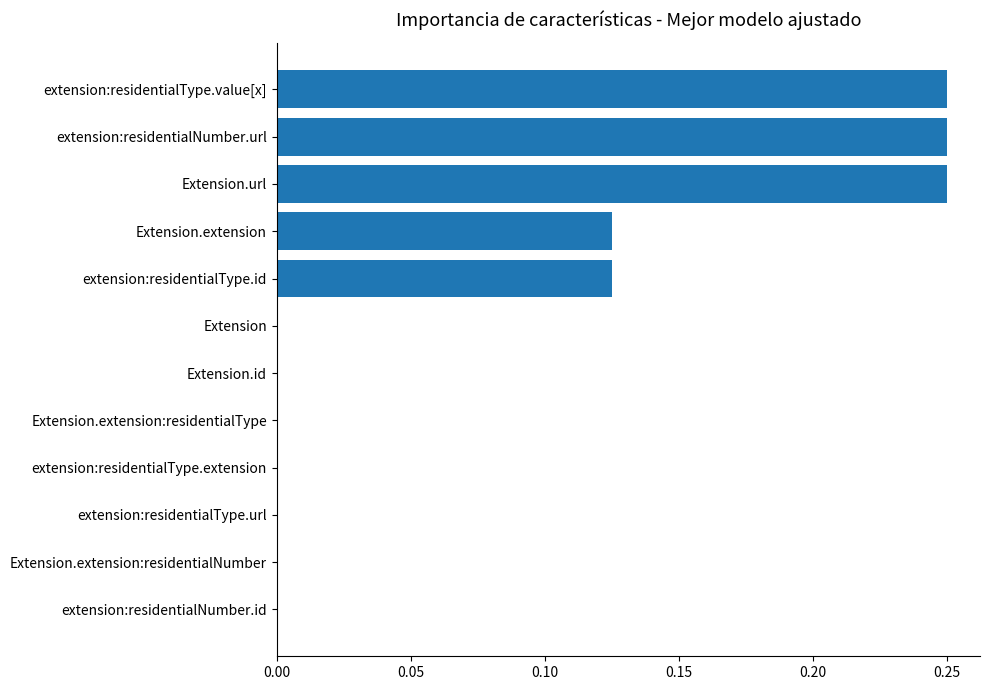

Between extension:residentialNumber.url and Extension, which is larger?

extension:residentialNumber.url